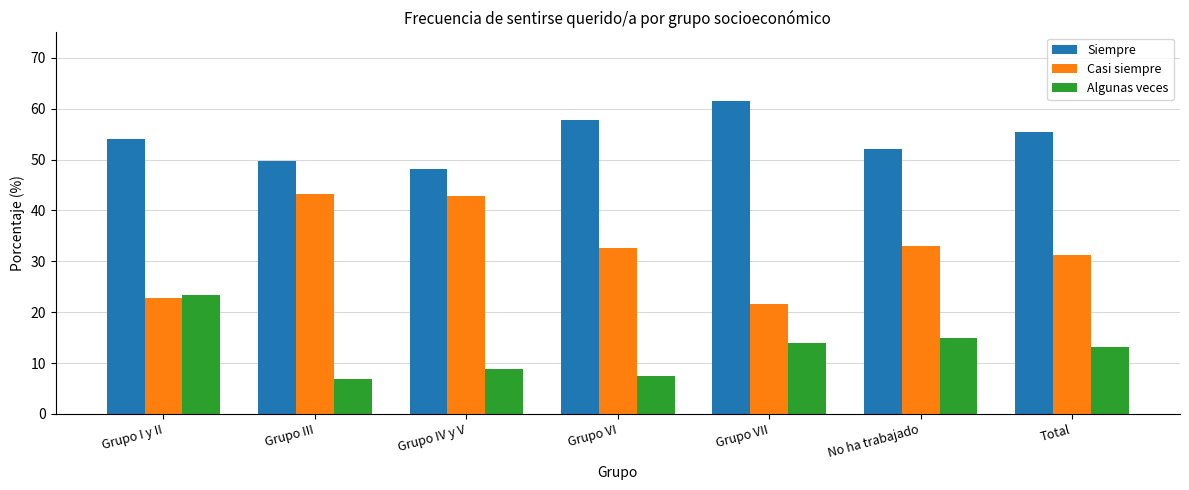

Reading right to left, transcribe all the data shown in this chart.

Siempre: Total=55.5	No ha trabajado=52.1	Grupo VII=61.4	Grupo VI=57.7	Grupo IV y V=48.2	Grupo III=49.8	Grupo I y II=54.0
Casi siempre: Total=31.3	No ha trabajado=33.0	Grupo VII=21.6	Grupo VI=32.7	Grupo IV y V=42.9	Grupo III=43.3	Grupo I y II=22.7
Algunas veces: Total=13.2	No ha trabajado=14.9	Grupo VII=14.0	Grupo VI=7.5	Grupo IV y V=8.9	Grupo III=6.9	Grupo I y II=23.3